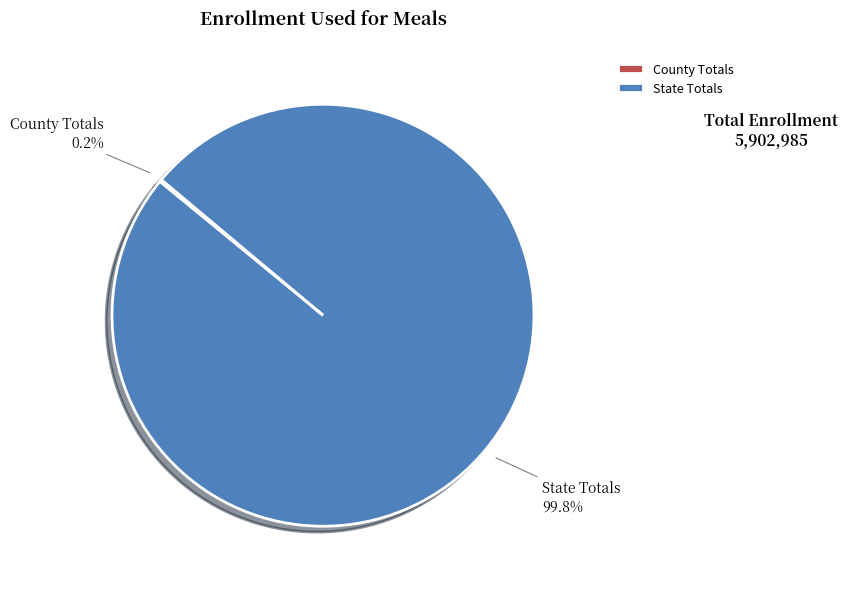

Which slice is the largest?

State Totals